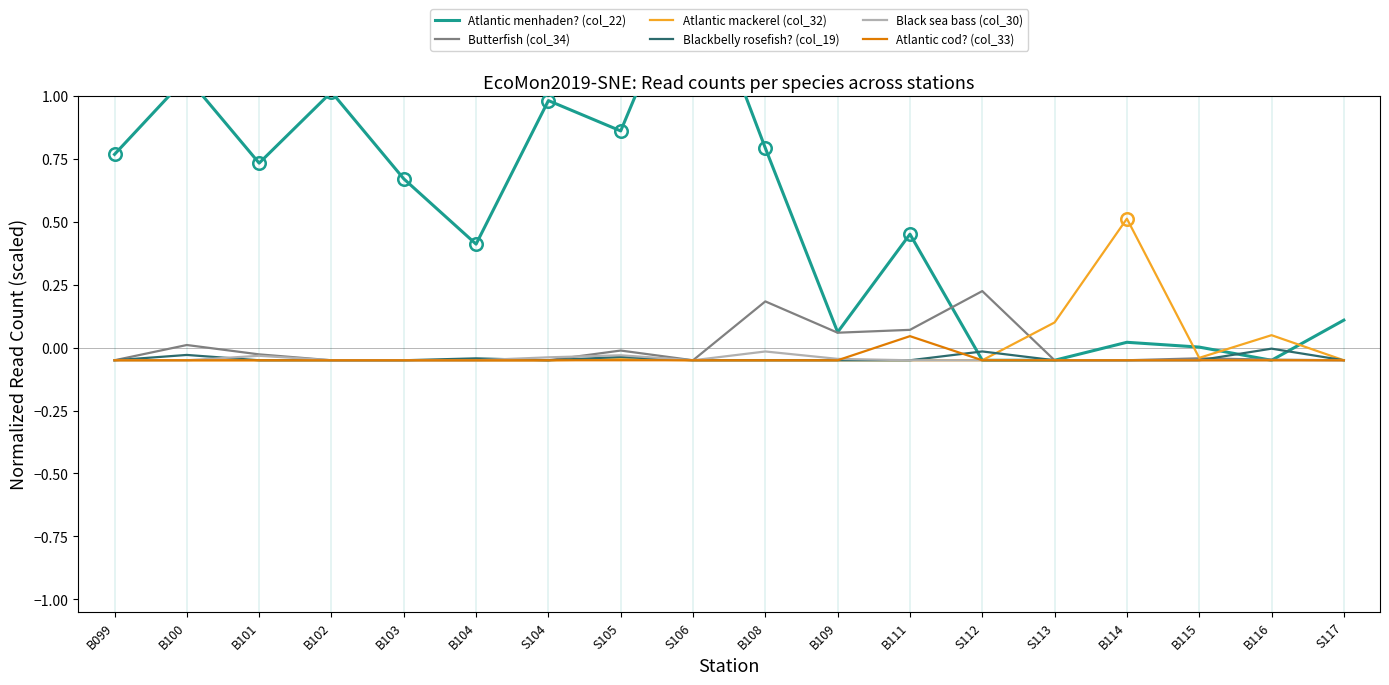

At which label does Black sea bass (col_30) reach its minimum?

B099